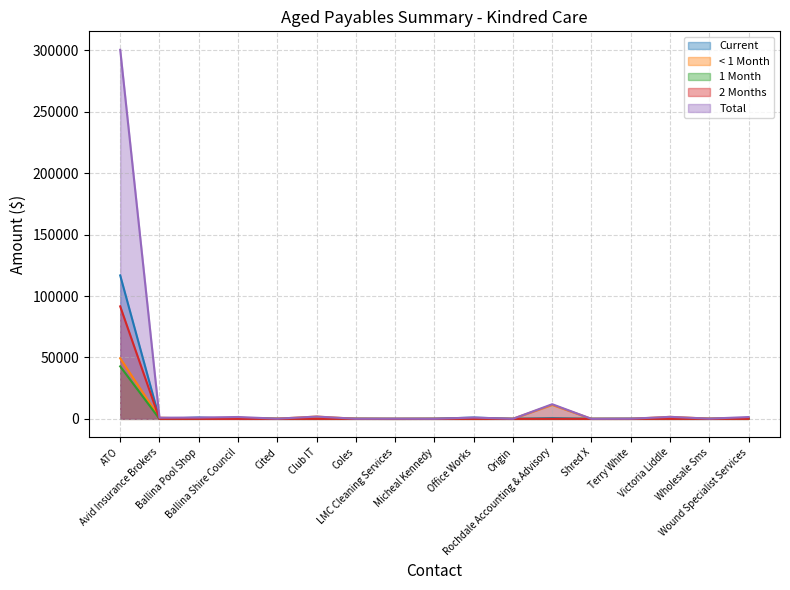

Reading left to right, transcribe all the data shown in this chart.

Current: 116767.0	0.0	1090.0	0.0	0.0	0.0	130.0	0.0	121.0	1065.1	0.0	601.5	0.0	124.0	0.0	0.0	750.0
< 1 Month: 49342.0	953.3	0.0	647.2	159.2	1870.5	95.8	0.0	60.0	0.0	73.7	11334.4	0.0	0.0	1650.0	176.7	750.0
1 Month: 42747.0	0.0	0.0	883.6	0.0	0.0	0.0	0.0	0.0	0.0	0.0	0.0	30.0	0.0	0.0	0.0	0.0
2 Months: 91575.3	0.0	0.0	0.0	0.0	0.0	0.0	0.0	0.0	0.0	0.0	0.0	0.0	0.0	0.0	0.0	0.0
Total: 300431.3	953.3	1090.0	1530.8	159.2	1870.5	95.8	130.0	60.0	1065.1	73.7	11935.9	30.0	124.0	1650.0	176.7	1500.0